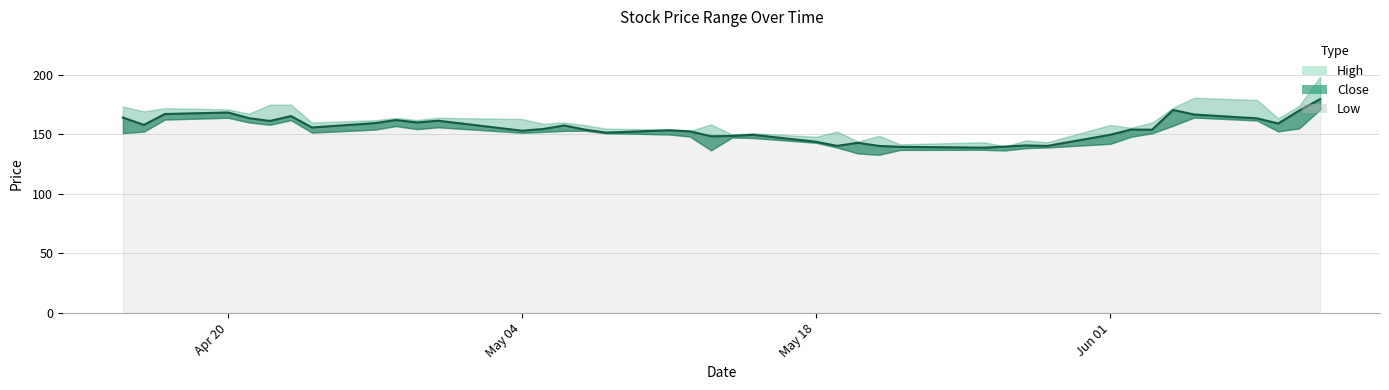

Where does the Low series first go above 151?

2020-04-15